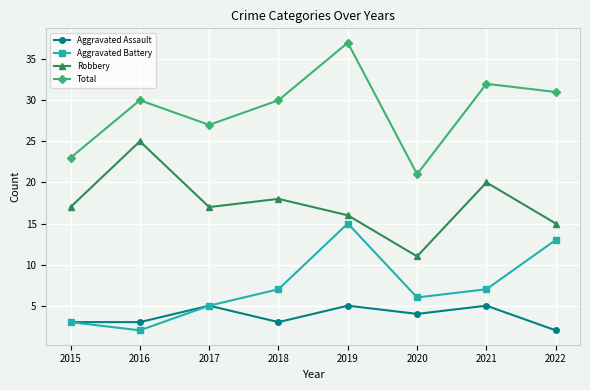

How many interior local valleys does the Aggravated Battery series have?

2